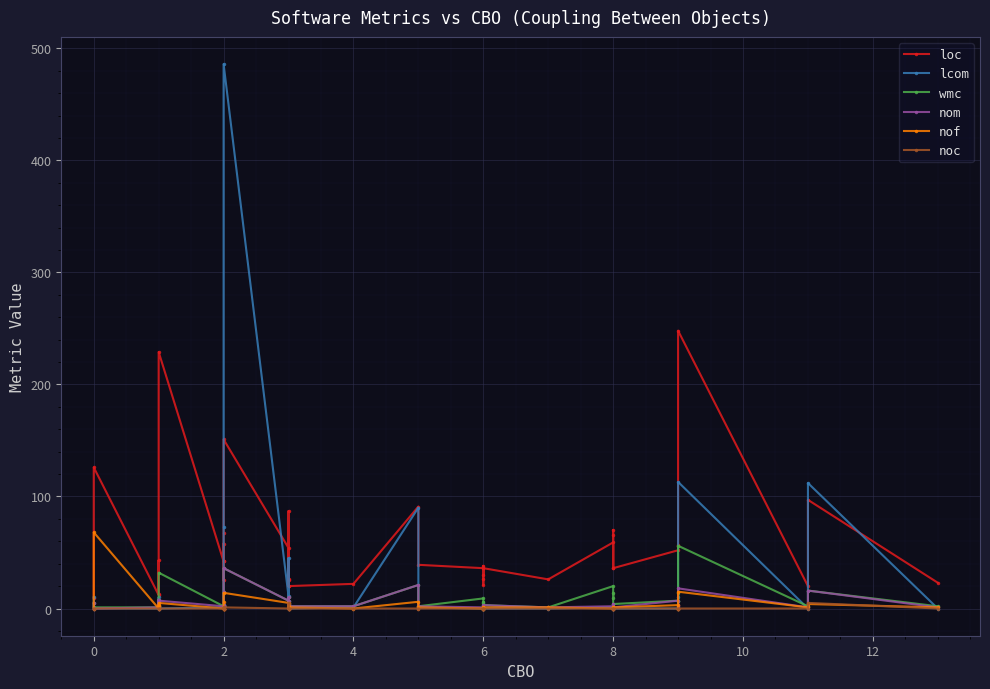

What is the value of the wmc point at the 13th from the left?

2